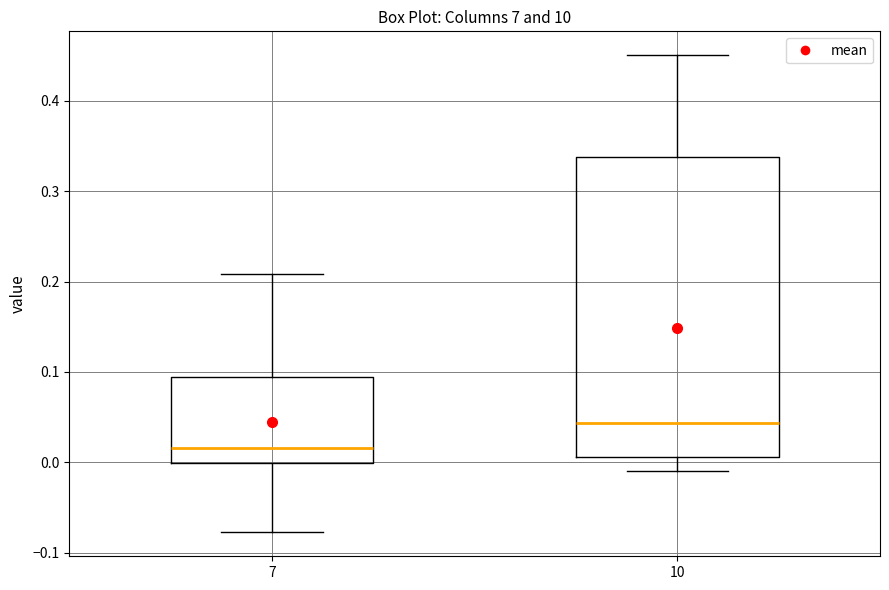

Reading left to right, read every box against the y-axis: the position of its median line, the range the box covers, and the ends of its whiskers. The values are not printed on the chart, so give them approximately, as read against the axis.

7: median 0.02, box 0.00 to 0.09, whiskers -0.08 to 0.21
10: median 0.04, box 0.01 to 0.34, whiskers -0.01 to 0.45